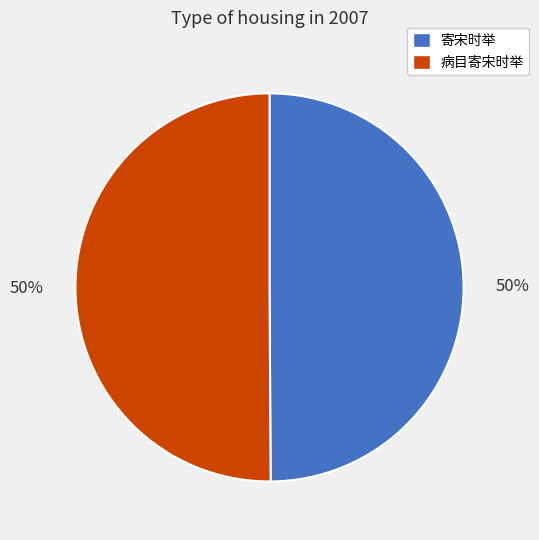

True or false: 病目寄宋时举 accounts for 41% of the total.

False